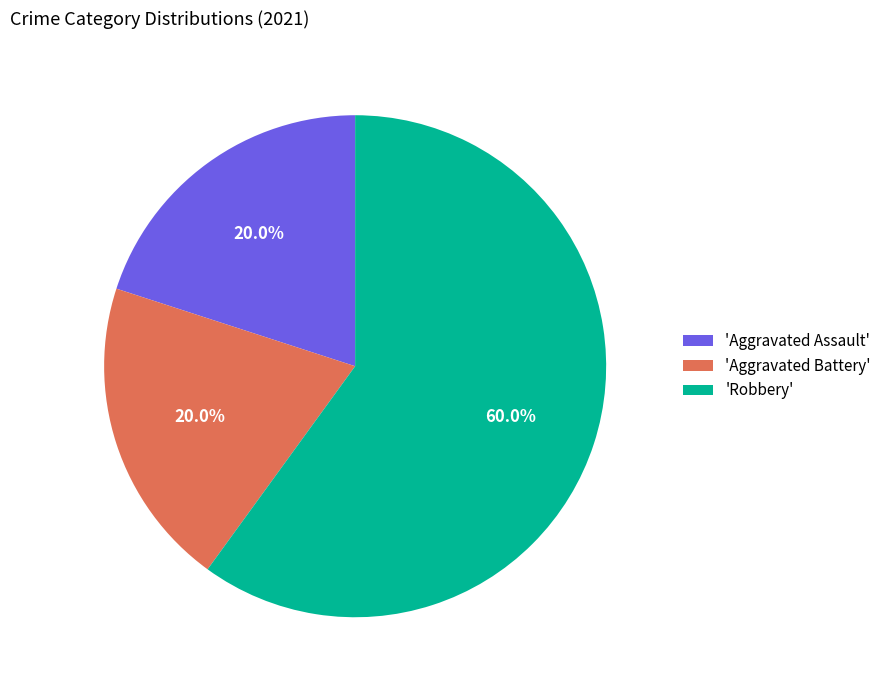

Which slice is the largest?

'Robbery'